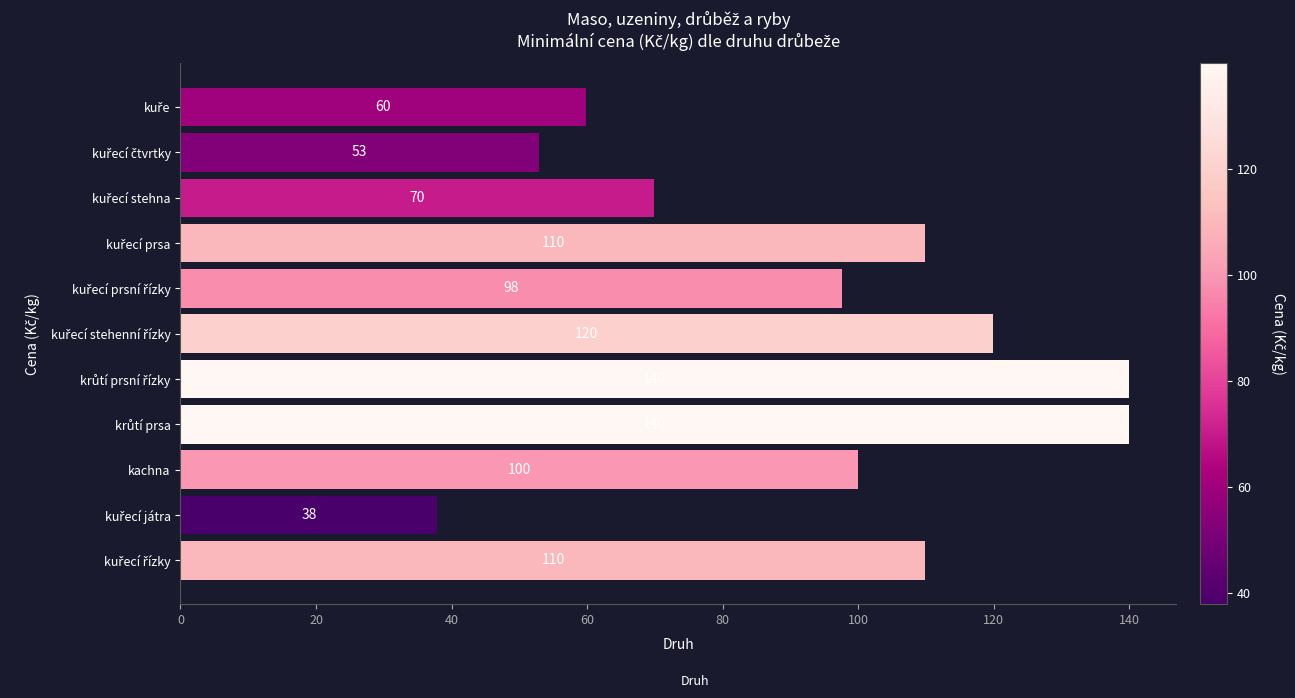

What is the difference between the second highest and minimum values?

102.0